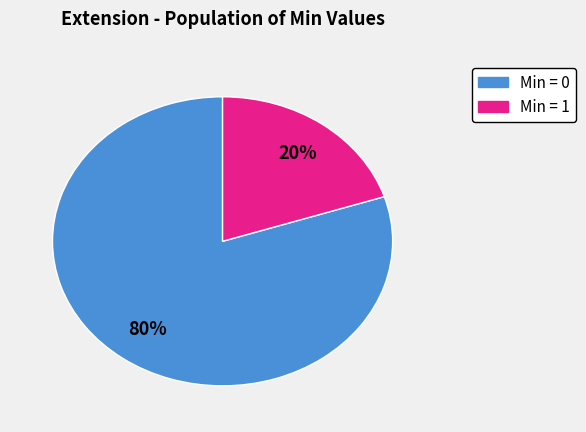

Does any single category account for the majority?

Yes